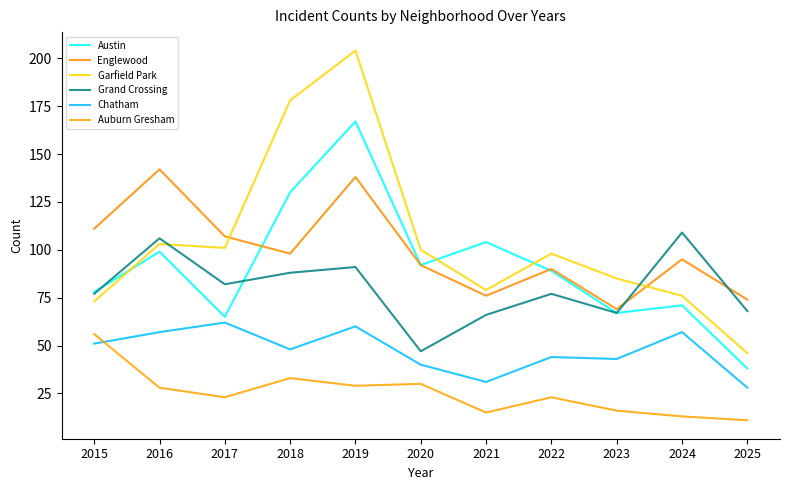

What is the difference between the highest and lowest values at 2017?

84